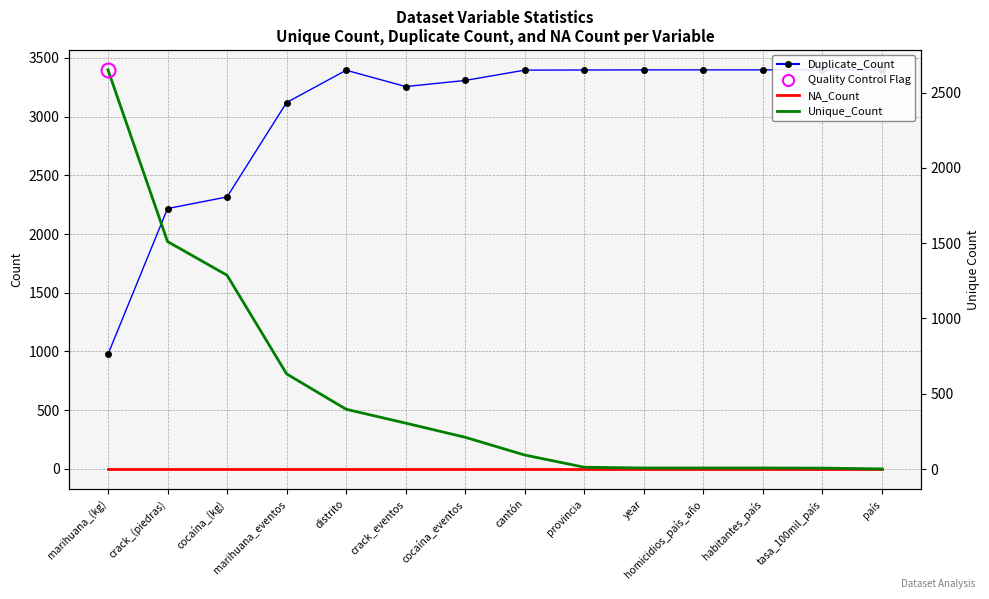

What is the spread (max minus min) of values at marihuana_eventos?

3120